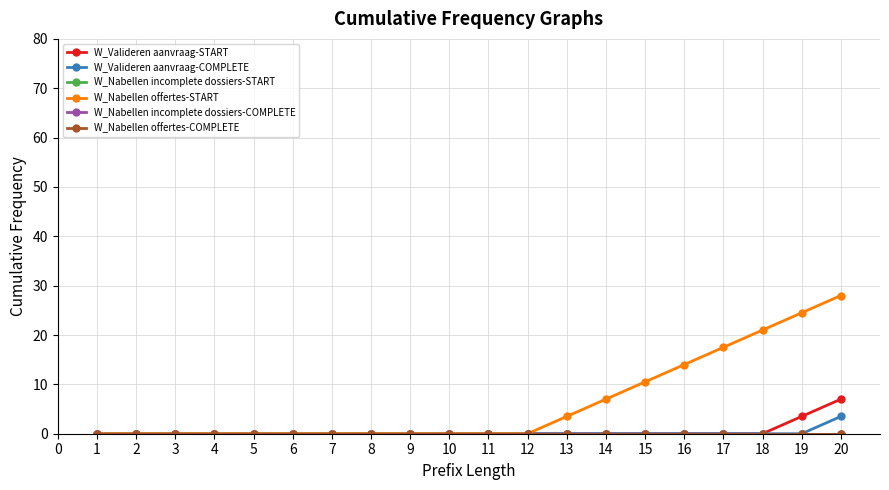

Reading left to right, extract all data points from this chart.

W_Valideren aanvraag-START: 1=0.0	2=0.0	3=0.0	4=0.0	5=0.0	6=0.0	7=0.0	8=0.0	9=0.0	10=0.0	11=0.0	12=0.0	13=0.0	14=0.0	15=0.0	16=0.0	17=0.0	18=0.0	19=3.5	20=7.0
W_Valideren aanvraag-COMPLETE: 1=0.0	2=0.0	3=0.0	4=0.0	5=0.0	6=0.0	7=0.0	8=0.0	9=0.0	10=0.0	11=0.0	12=0.0	13=0.0	14=0.0	15=0.0	16=0.0	17=0.0	18=0.0	19=0.0	20=3.5
W_Nabellen incomplete dossiers-START: 1=0.0	2=0.0	3=0.0	4=0.0	5=0.0	6=0.0	7=0.0	8=0.0	9=0.0	10=0.0	11=0.0	12=0.0	13=0.0	14=0.0	15=0.0	16=0.0	17=0.0	18=0.0	19=0.0	20=0.0
W_Nabellen offertes-START: 1=0.0	2=0.0	3=0.0	4=0.0	5=0.0	6=0.0	7=0.0	8=0.0	9=0.0	10=0.0	11=0.0	12=0.0	13=3.5	14=7.0	15=10.5	16=14.0	17=17.5	18=21.0	19=24.5	20=28.0
W_Nabellen incomplete dossiers-COMPLETE: 1=0.0	2=0.0	3=0.0	4=0.0	5=0.0	6=0.0	7=0.0	8=0.0	9=0.0	10=0.0	11=0.0	12=0.0	13=0.0	14=0.0	15=0.0	16=0.0	17=0.0	18=0.0	19=0.0	20=0.0
W_Nabellen offertes-COMPLETE: 1=0.0	2=0.0	3=0.0	4=0.0	5=0.0	6=0.0	7=0.0	8=0.0	9=0.0	10=0.0	11=0.0	12=0.0	13=0.0	14=0.0	15=0.0	16=0.0	17=0.0	18=0.0	19=0.0	20=0.0